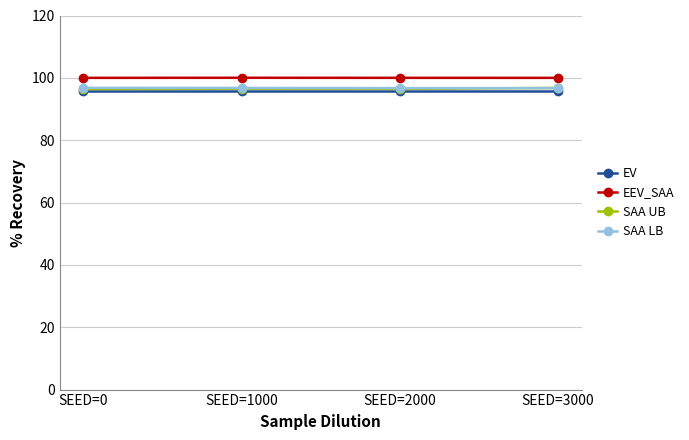

What is the total value across all series at SEED=1000?

389.2